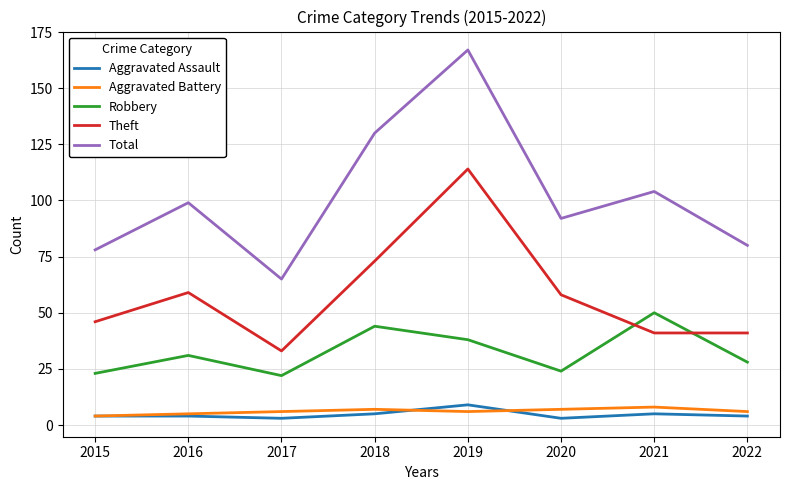

What is the approximate value of Total at 2018?

130